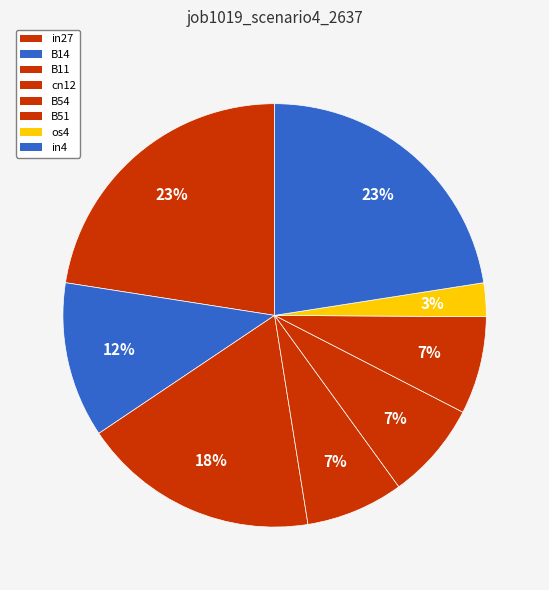

How many slices are in this pie chart?

8